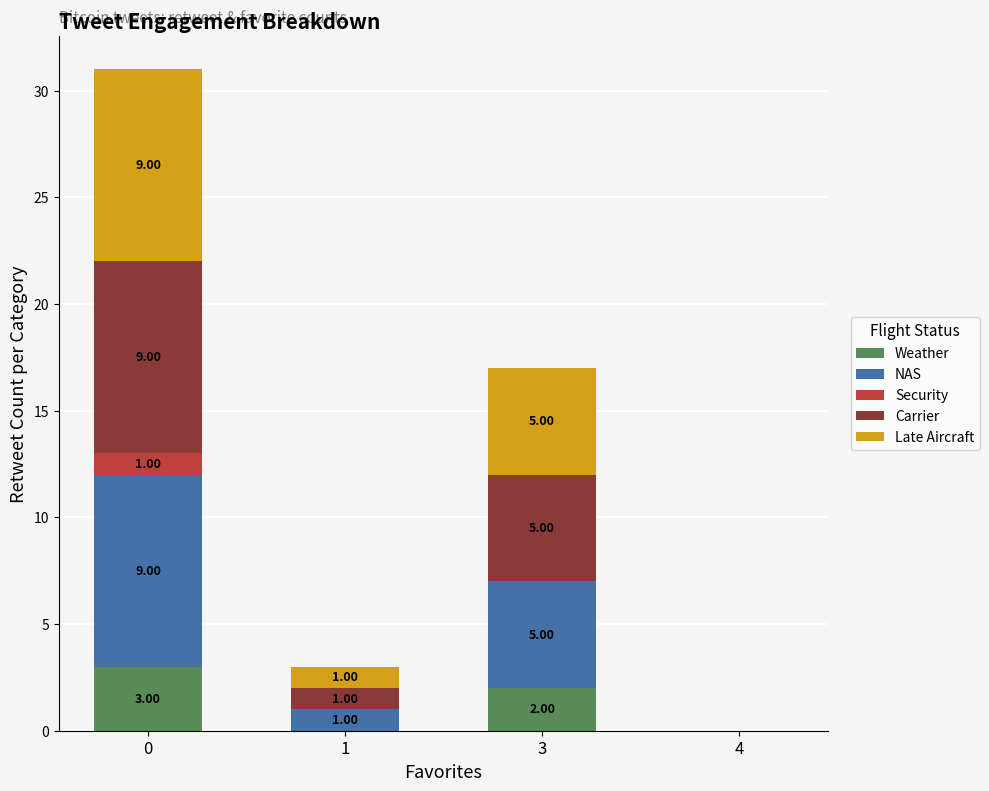

What is the total value across all series at 0?

31